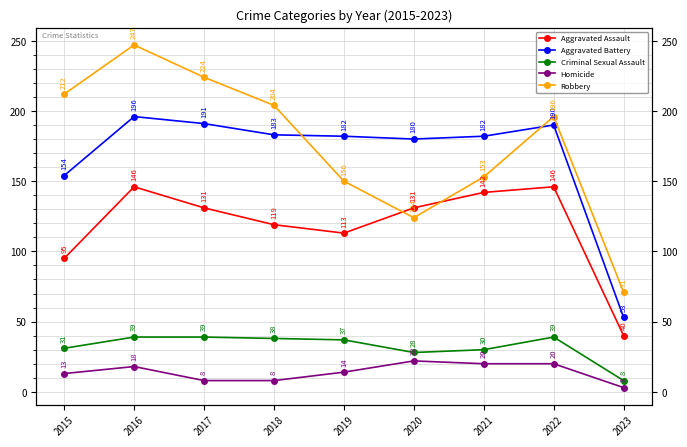

Rank the categories by Robbery value from highest to lowest.

2016, 2017, 2015, 2018, 2022, 2021, 2019, 2020, 2023